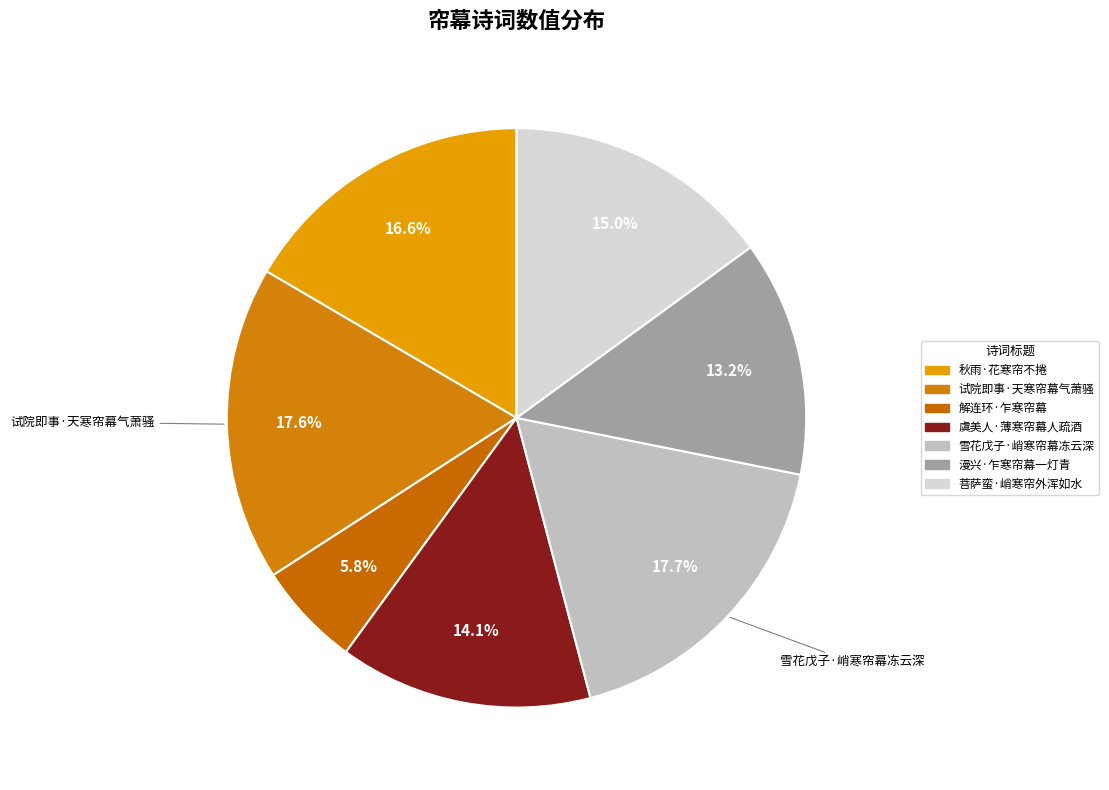

To the nearest percent, what portion does 秋雨·花寒帘不捲 represent?

17%